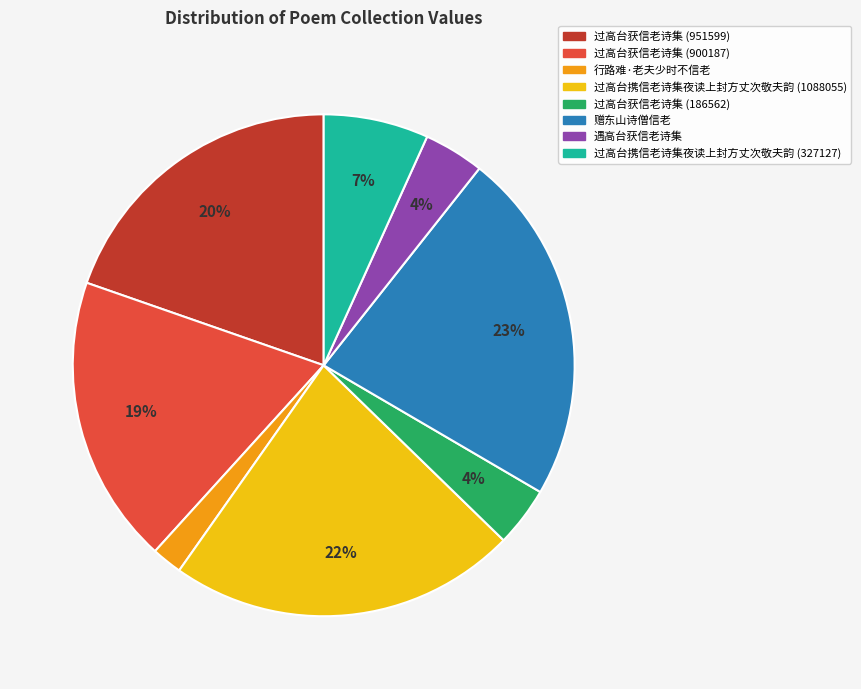

Which has a higher value, 过高台携信老诗集夜读上封方丈次敬夫韵 (1088055) or 行路难·老夫少时不信老?

过高台携信老诗集夜读上封方丈次敬夫韵 (1088055)